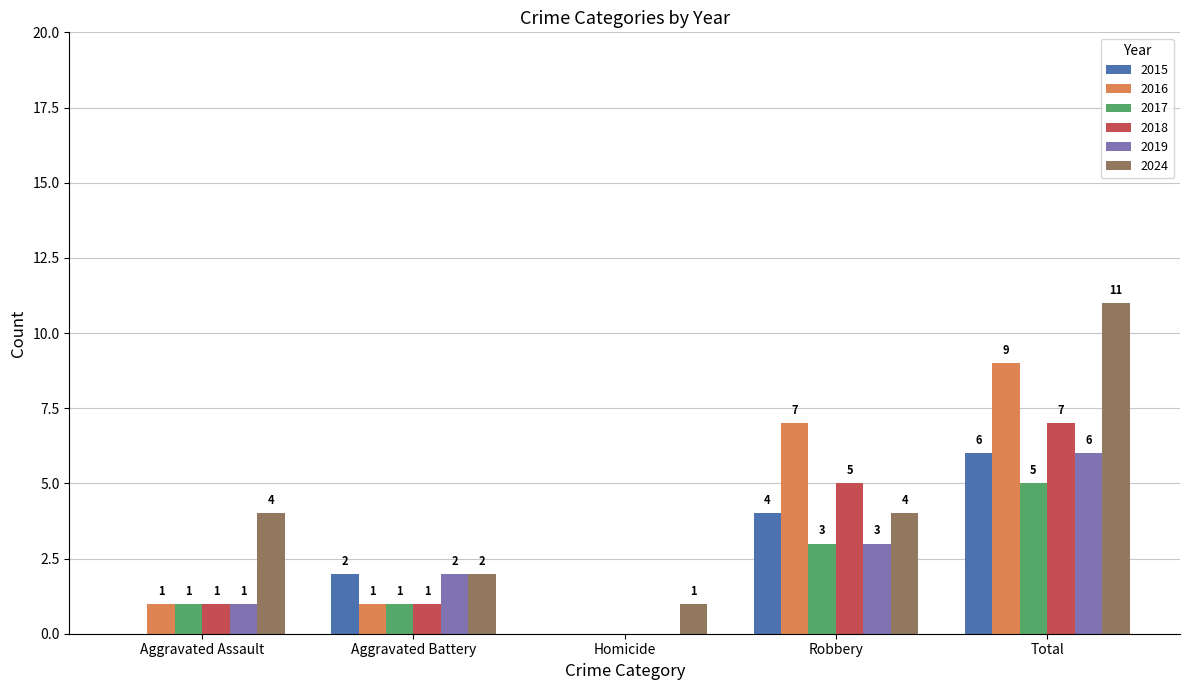

How many values in 2019 are above zero?

4